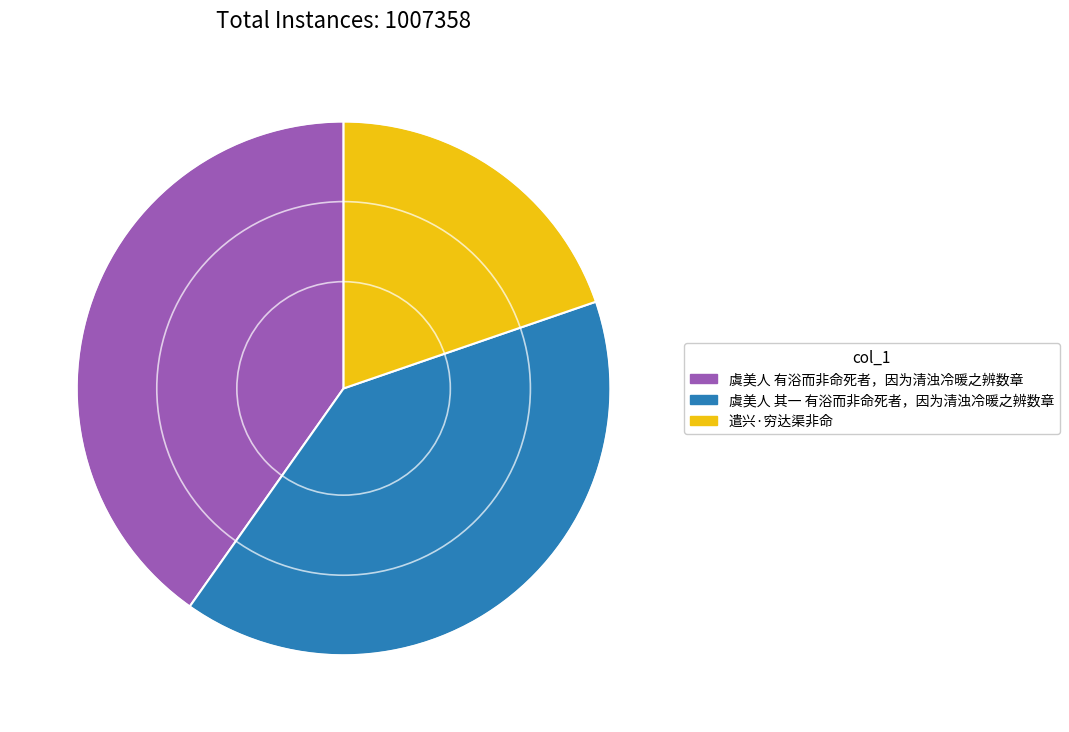

Is the sum of 虞美人 有浴而非命死者，因为清浊冷暖之辨数章 and 虞美人 其一 有浴而非命死者，因为清浊冷暖之辨数章 greater than half?

Yes